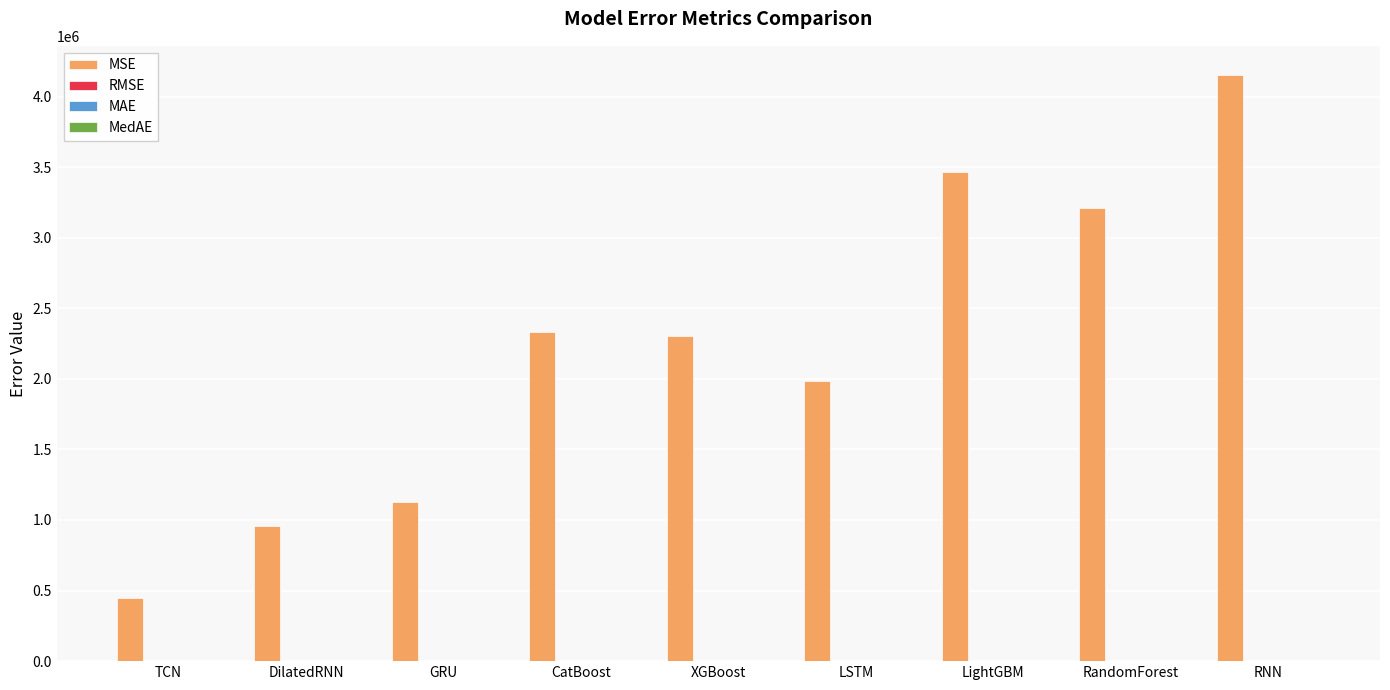

At which category is the sum across all series the highest?

RNN